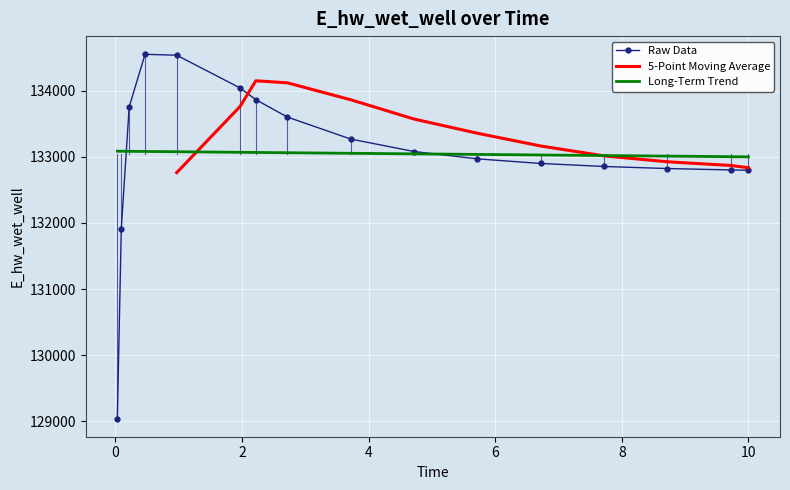

Is it true that the value at 5.71875 is 132970.0?

True